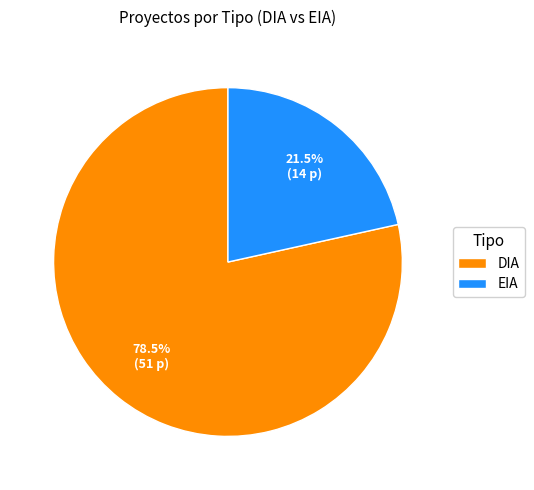

Which has a higher value, EIA or DIA?

DIA